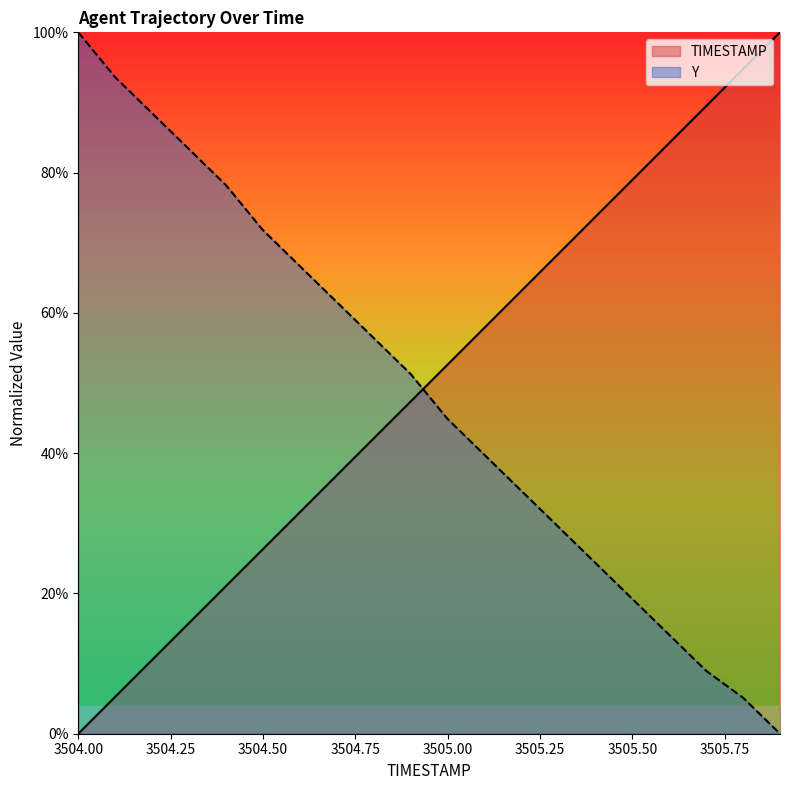

At 3505.7, list the series in order from largest to smallest.

TIMESTAMP, Y